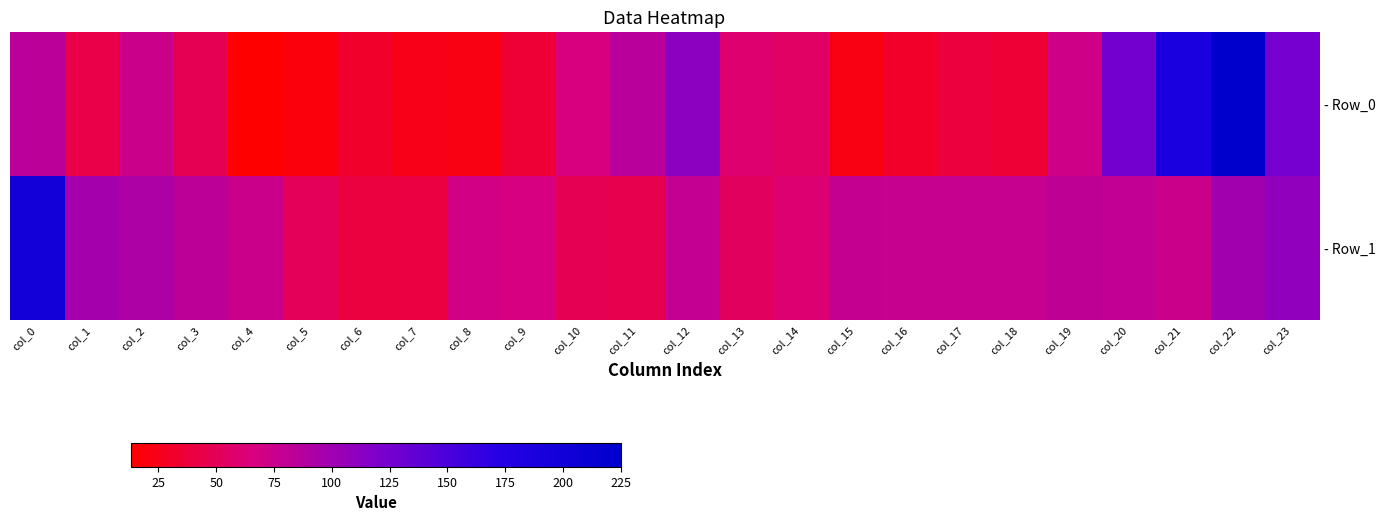

At how many categories does at least one series exceed 210?

1